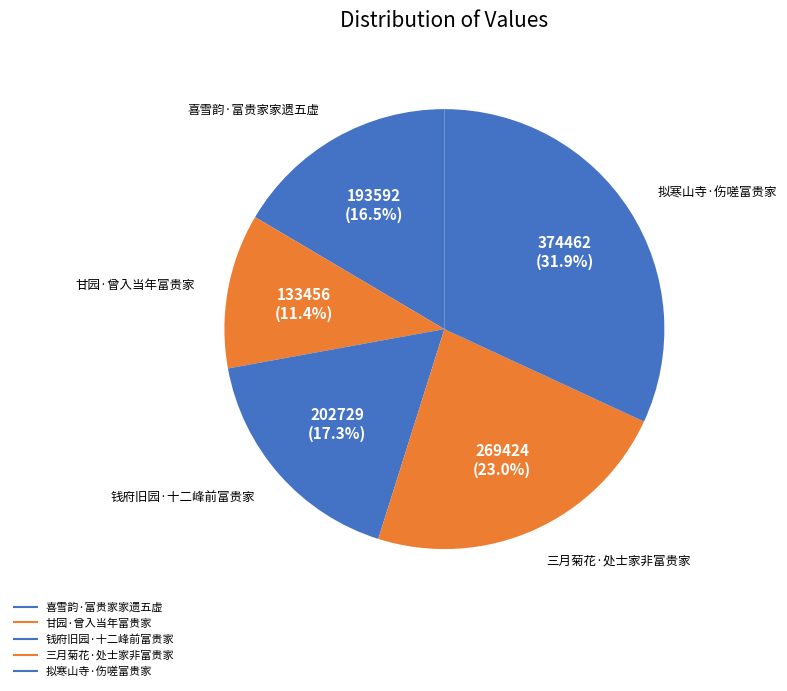

True or false: 甘园·曾入当年富贵家 accounts for 4% of the total.

False